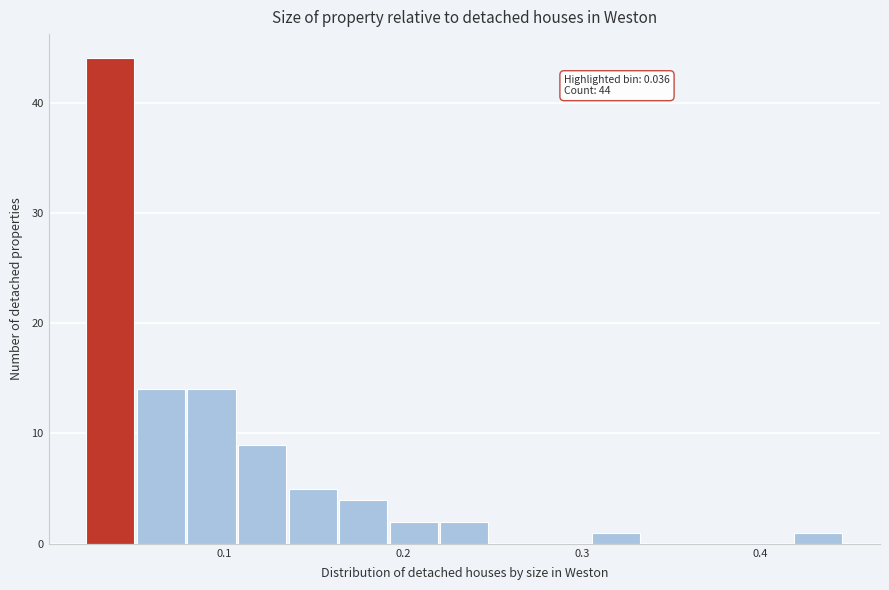

Read against the x-axis, roughly where is the centre of the tallest bar?

0.04